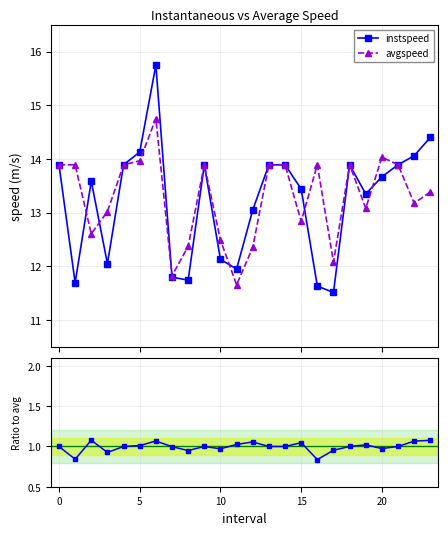

What is the minimum value for avgspeed?

11.7